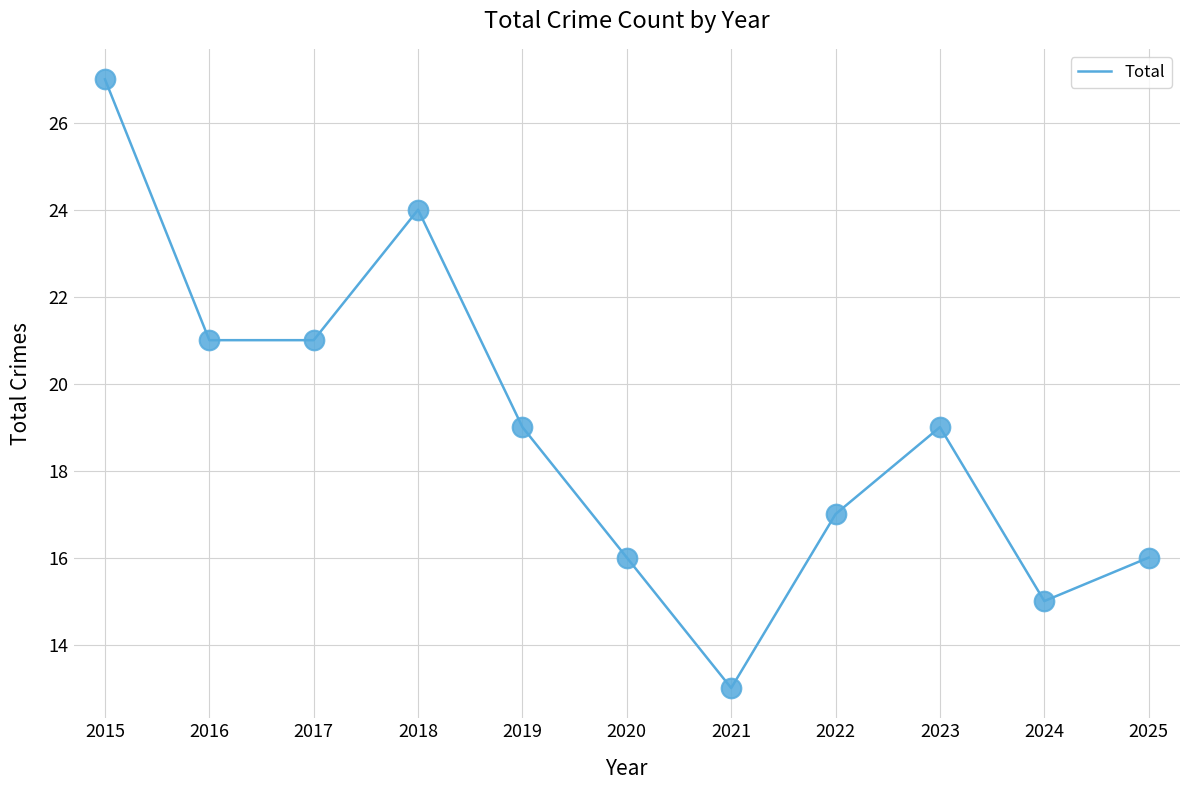

Approximately how many times larger is the value at 2024 compared to 2023?

0.8